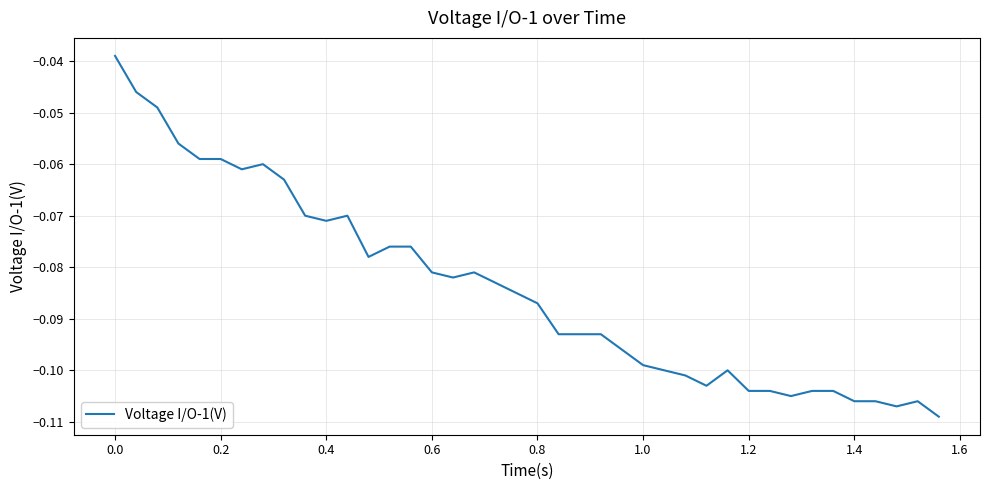

Does the chart have visible grid lines?

Yes